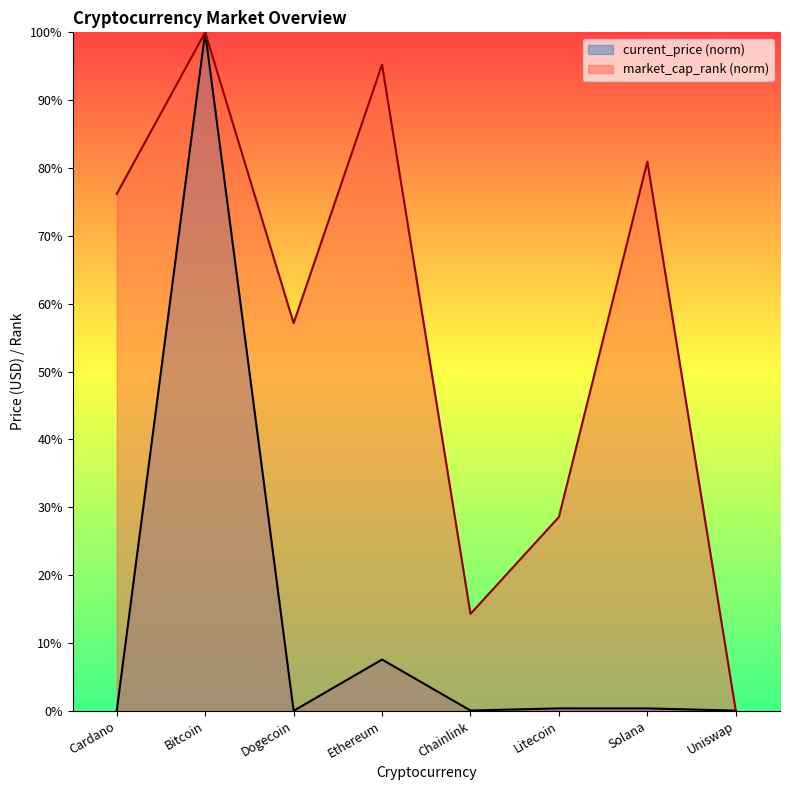

Count the number of categories in the chart.

8